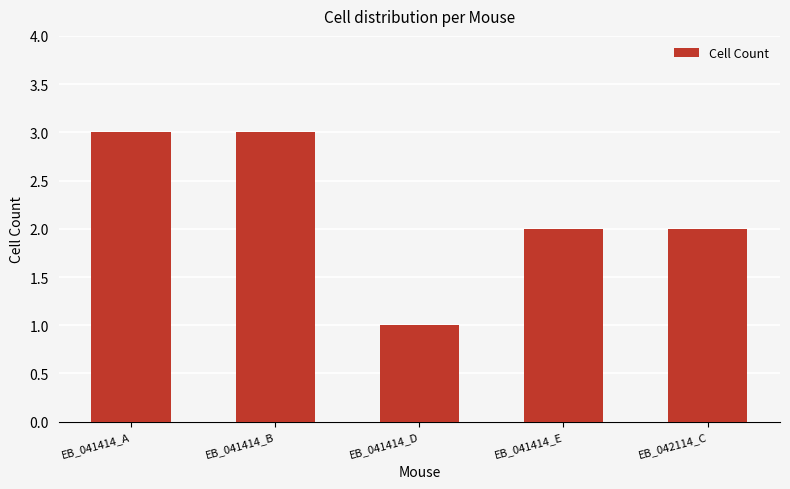

What is the smallest value displayed?

1